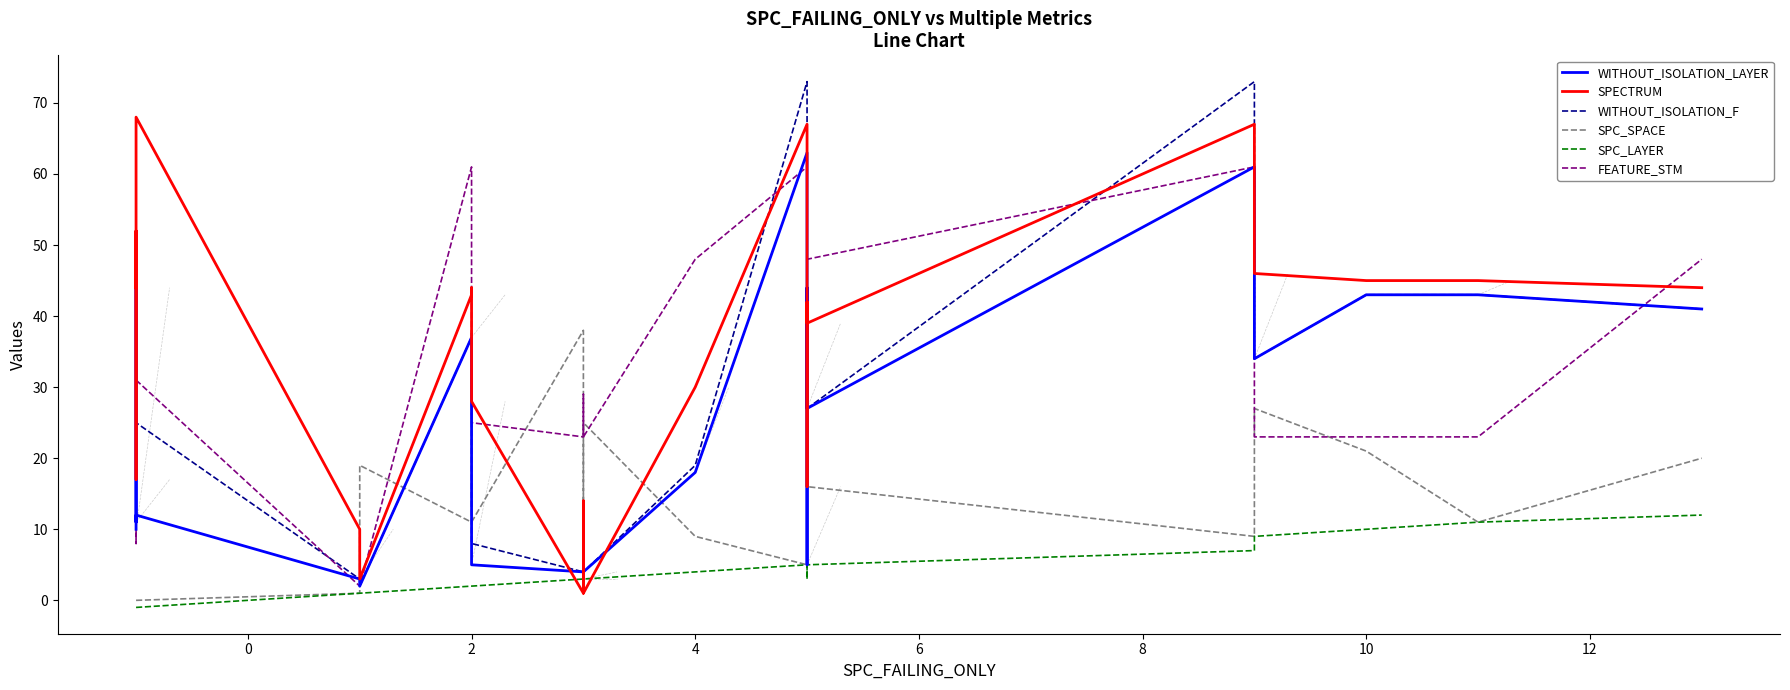

True or false: SPC_LAYER and WITHOUT_ISOLATION_LAYER cross at least once.

False